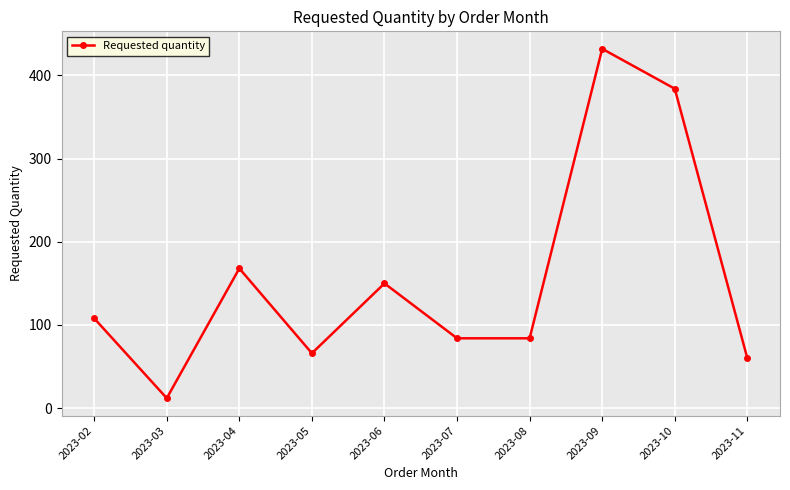

What is the sum of all values?

1548